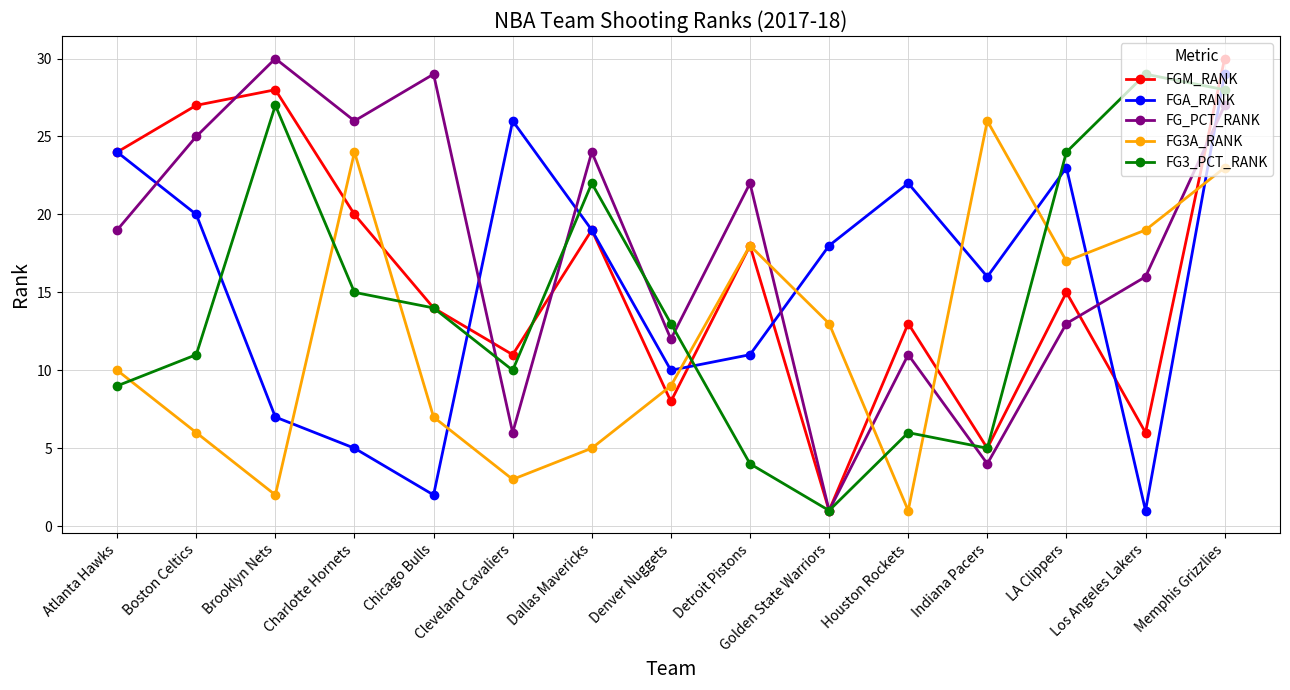

At which label does FGM_RANK reach its minimum?

Golden State Warriors